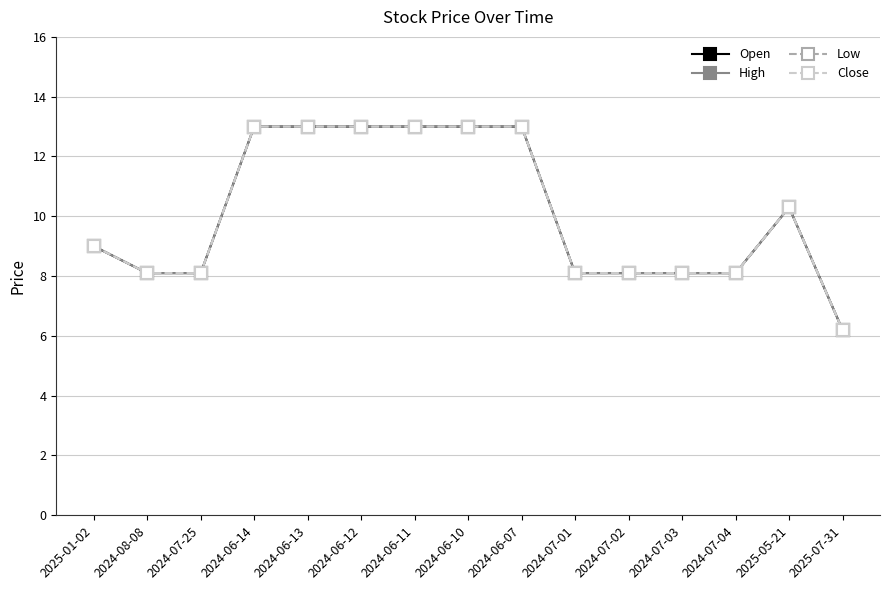

What is the difference between the maximum and second lowest values in the Open series?

4.9